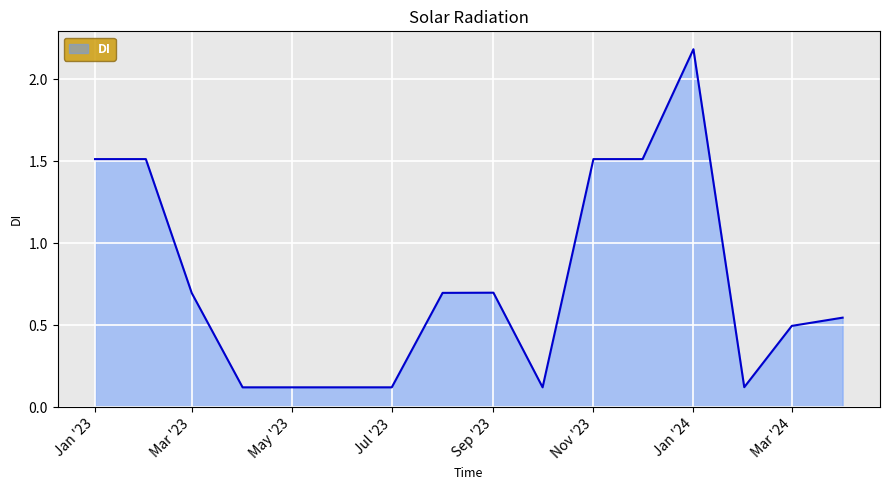

What is the average value?

0.8